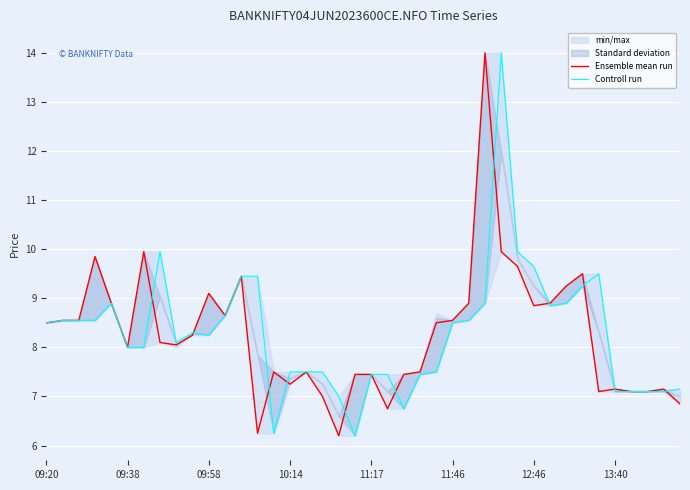

The value of Controll run at 19 is 9.2. True or false?

False